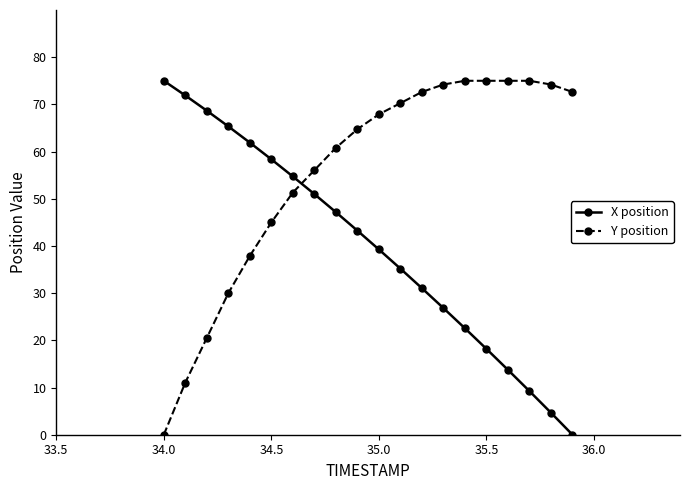

What is the value of the X position point at the 17th from the left?

13.7